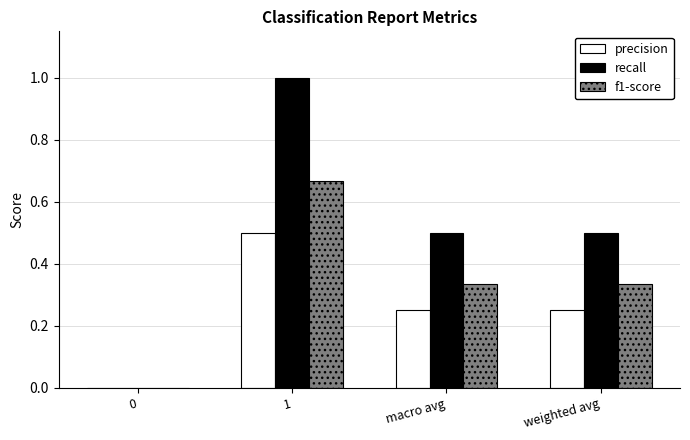

The recall series shows 0.3 at weighted avg. True or false?

False